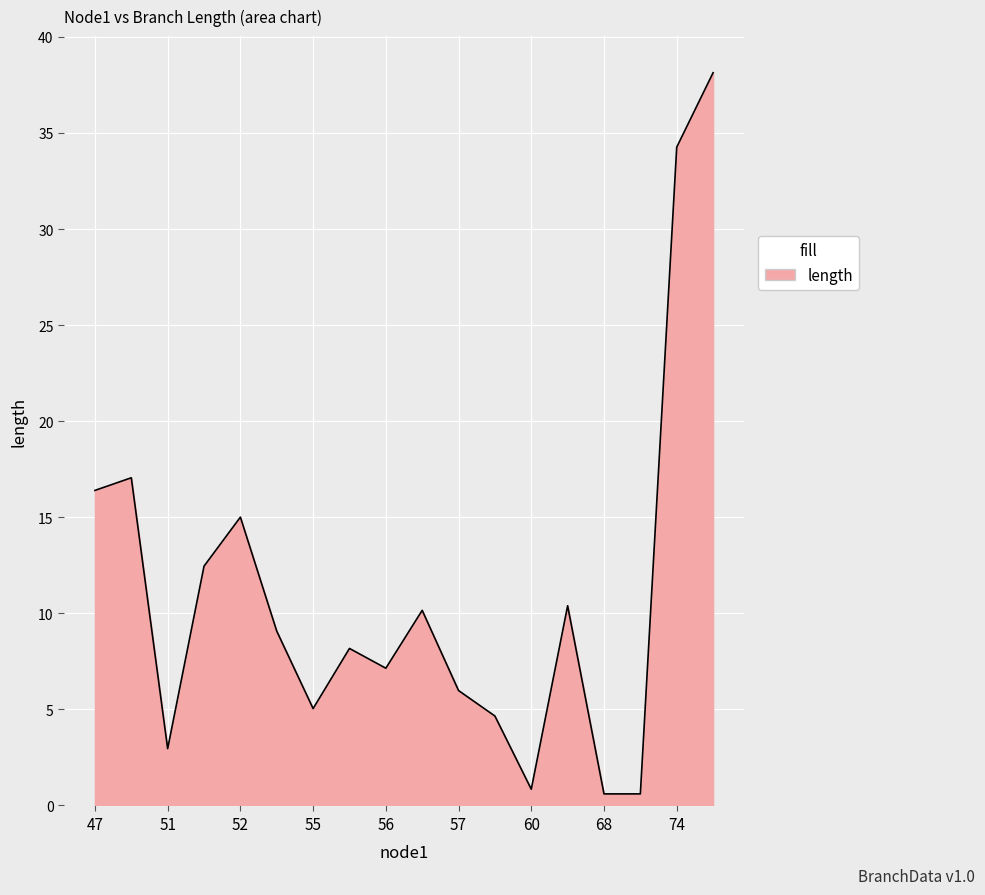

What is the minimum value shown in the chart?

0.6